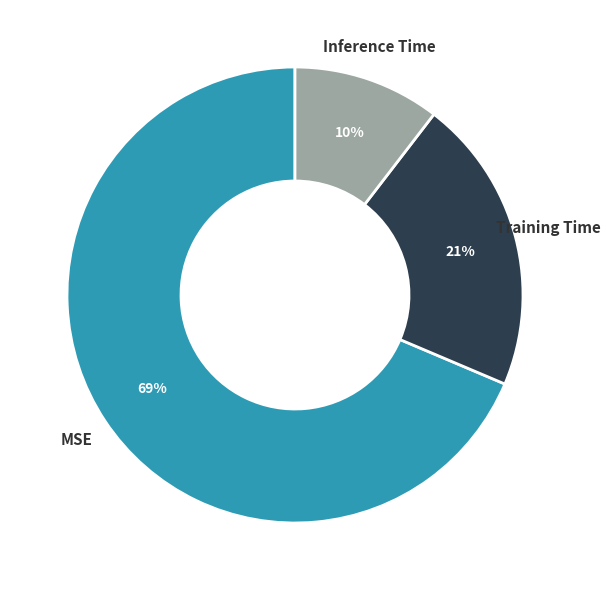

What is the smallest slice in the pie chart?

Inference Time